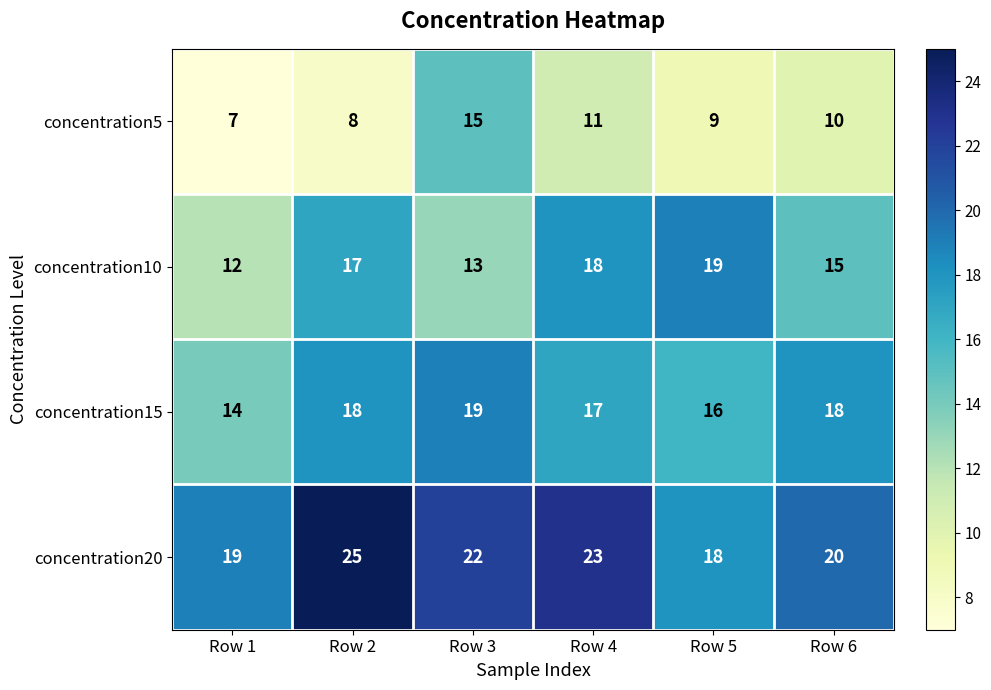

Reading left to right, transcribe all the data shown in this chart.

concentration5: 7	8	15	11	9	10
concentration10: 12	17	13	18	19	15
concentration15: 14	18	19	17	16	18
concentration20: 19	25	22	23	18	20